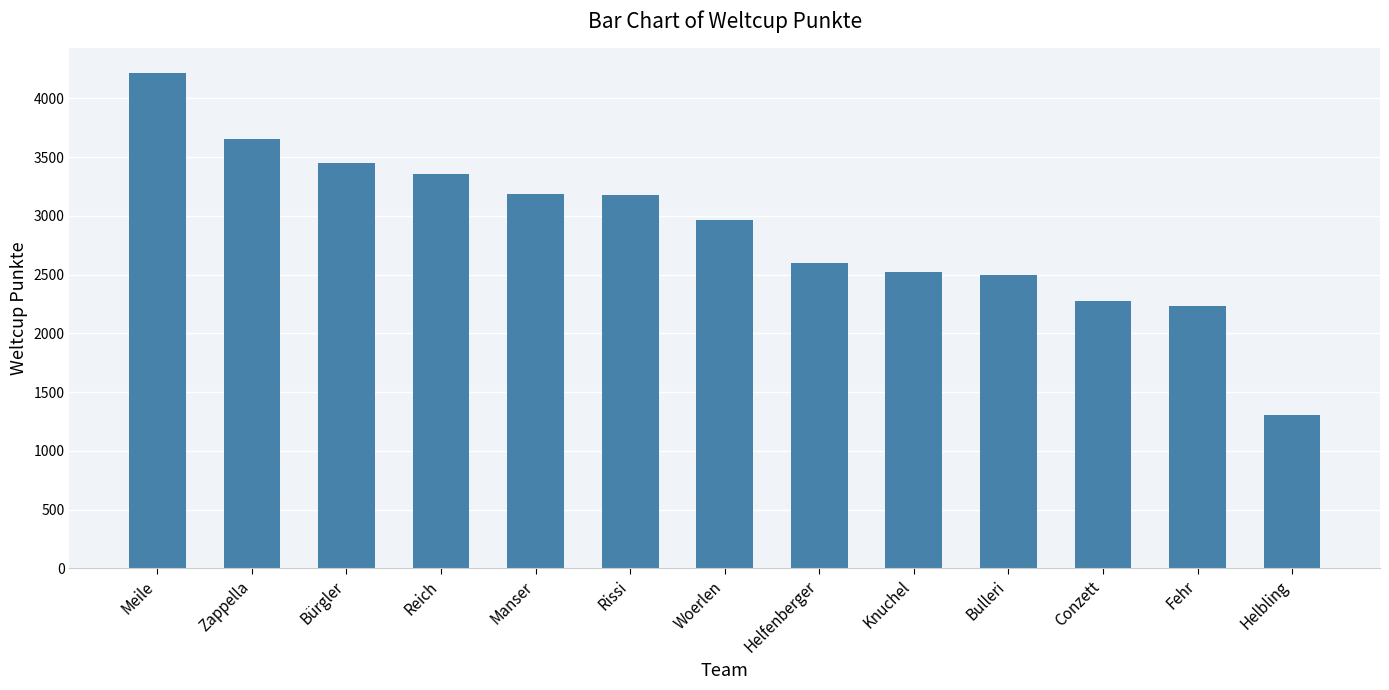

What is the value of the 12th bar from the left?

2236